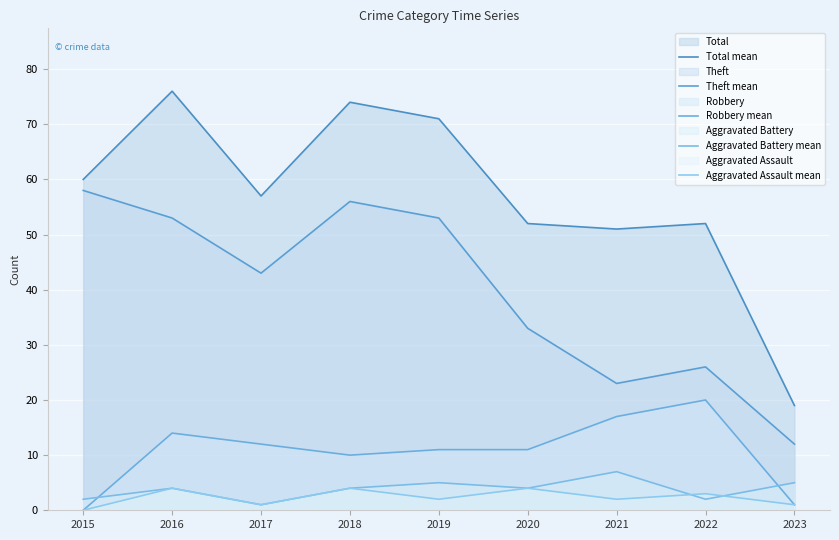

At which label does Aggravated Battery mean first exceed 4?

2019